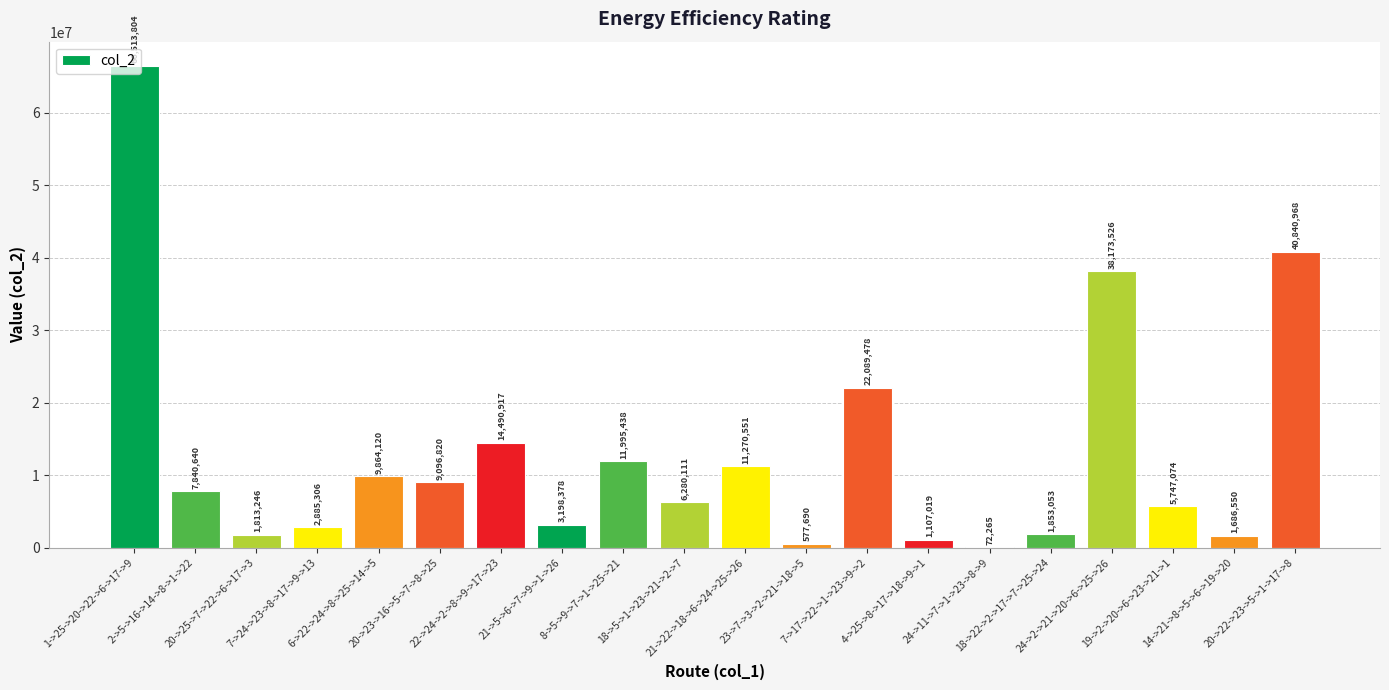

What is the change in value from 21->5->6->7->9->1->26 to 18->22->2->17->7->25->24?

-1345325